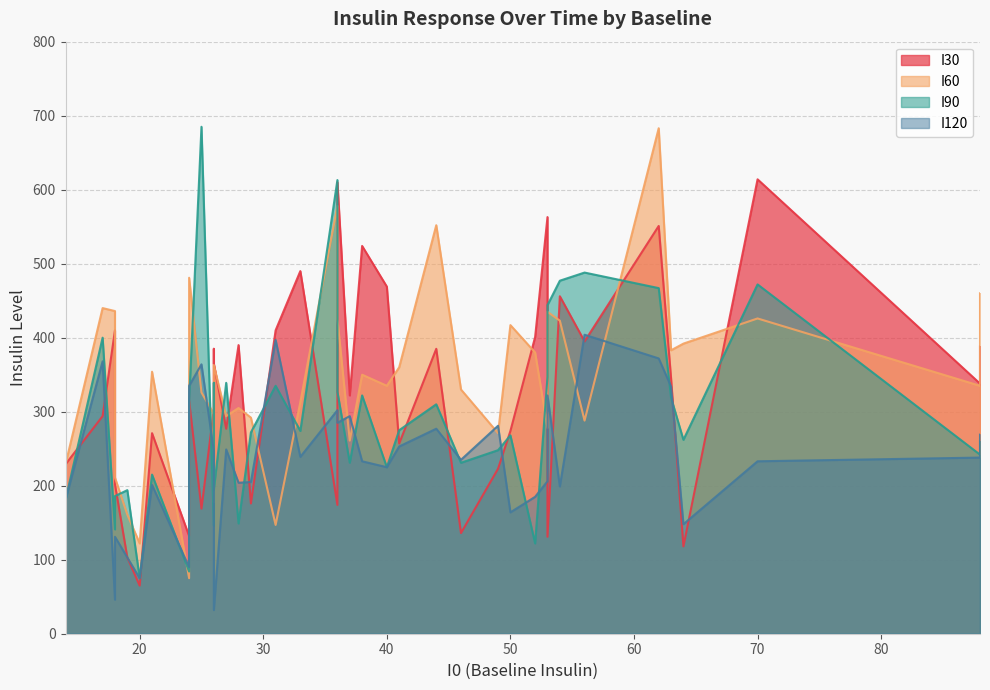

What is the average value of the I120 series?

229